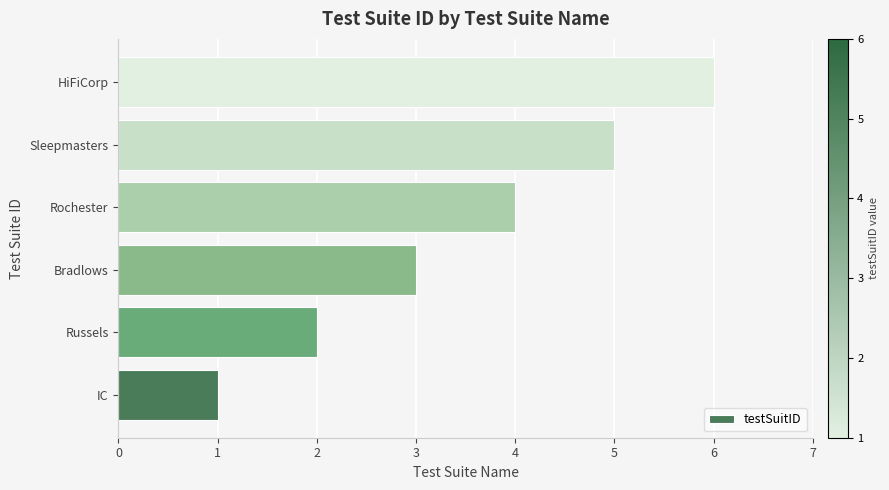

Rank the categories by value from lowest to highest.

IC, Russels, Bradlows, Rochester, Sleepmasters, HiFiCorp